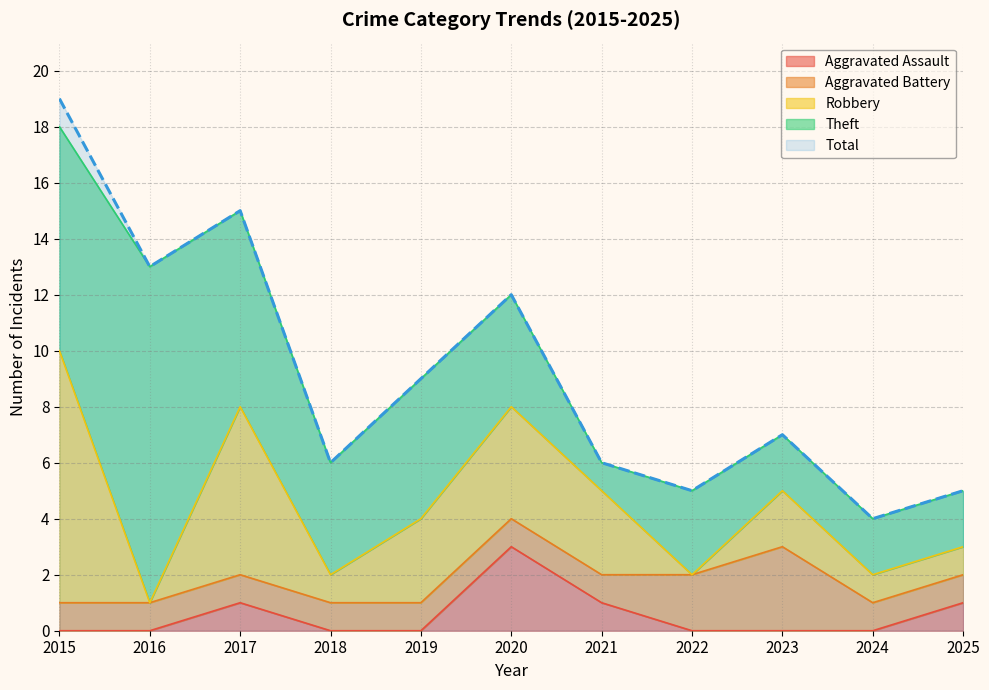

At which category is the sum across all series the highest?

2015